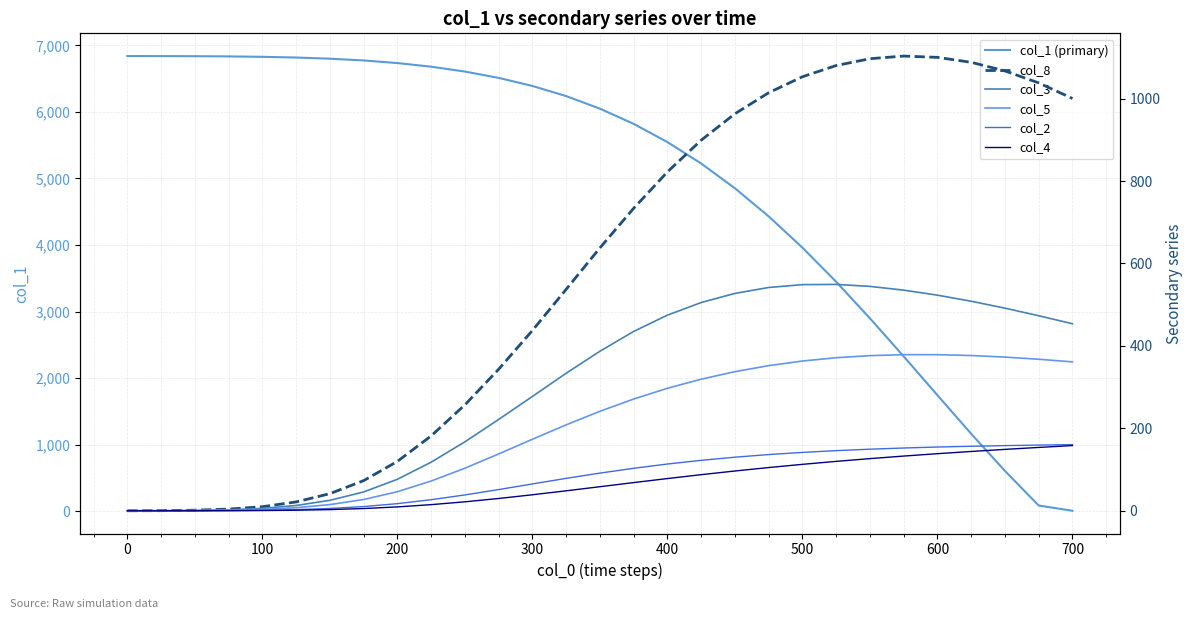

At how many categories does at least one series exceed 1149?

26